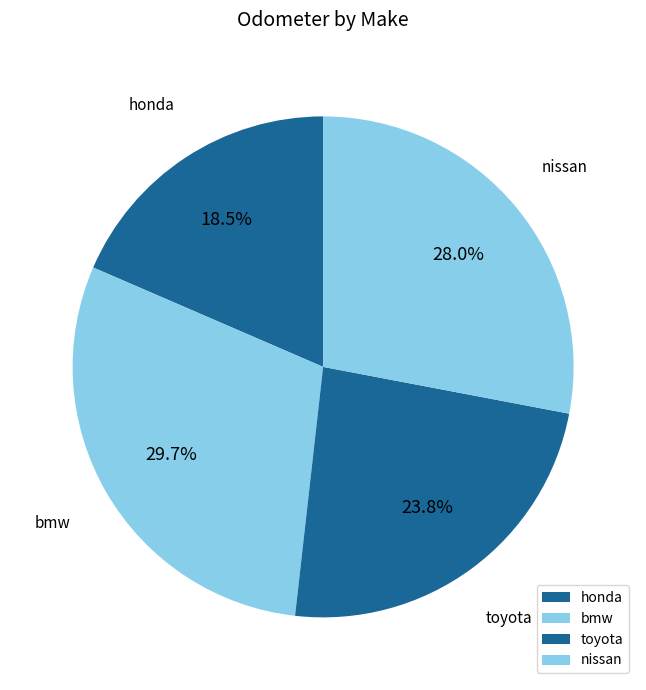

Does bmw account for over 50% of the chart?

No